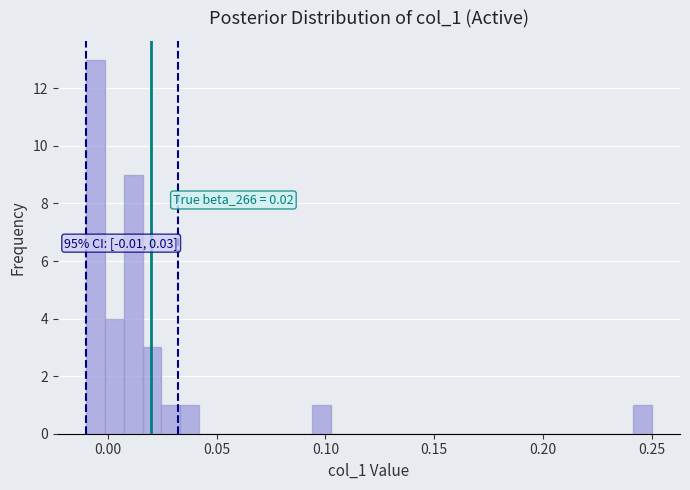

Read against the x-axis, roughly where is the centre of the tallest bar?

-0.005